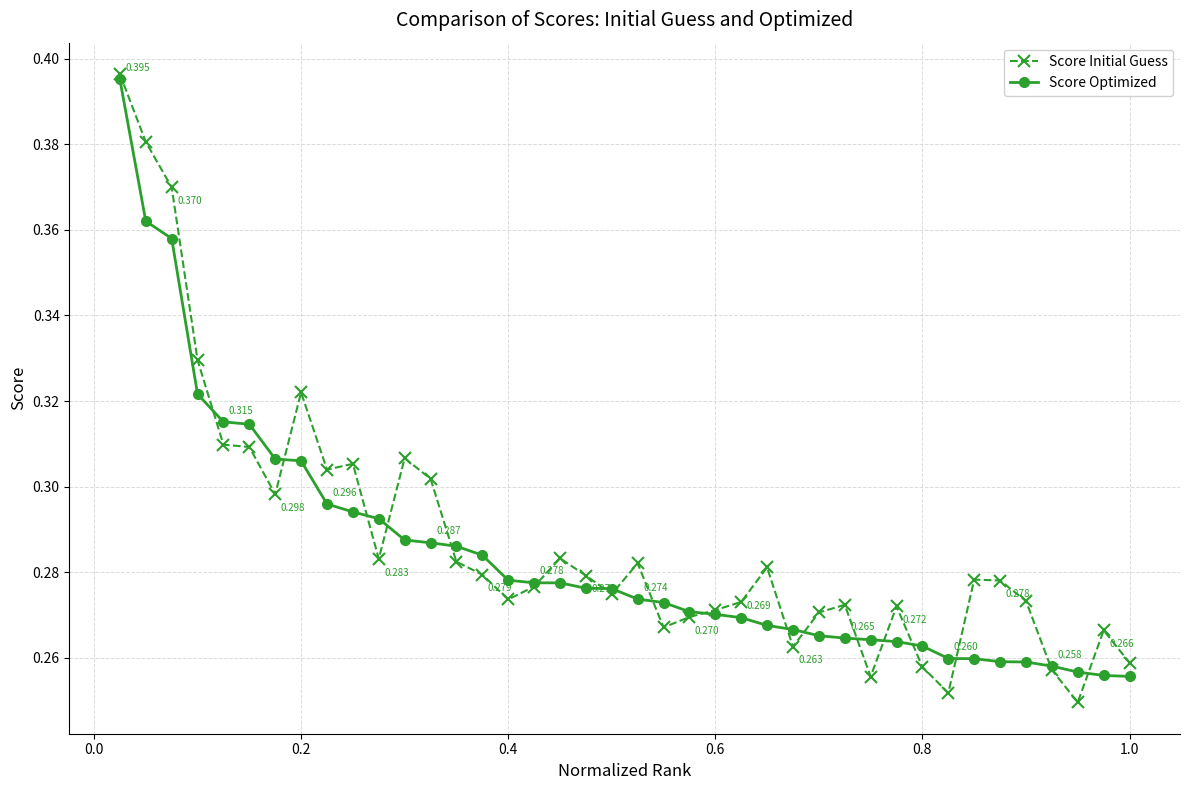

Which series has the largest range (max minus min)?

Score Initial Guess